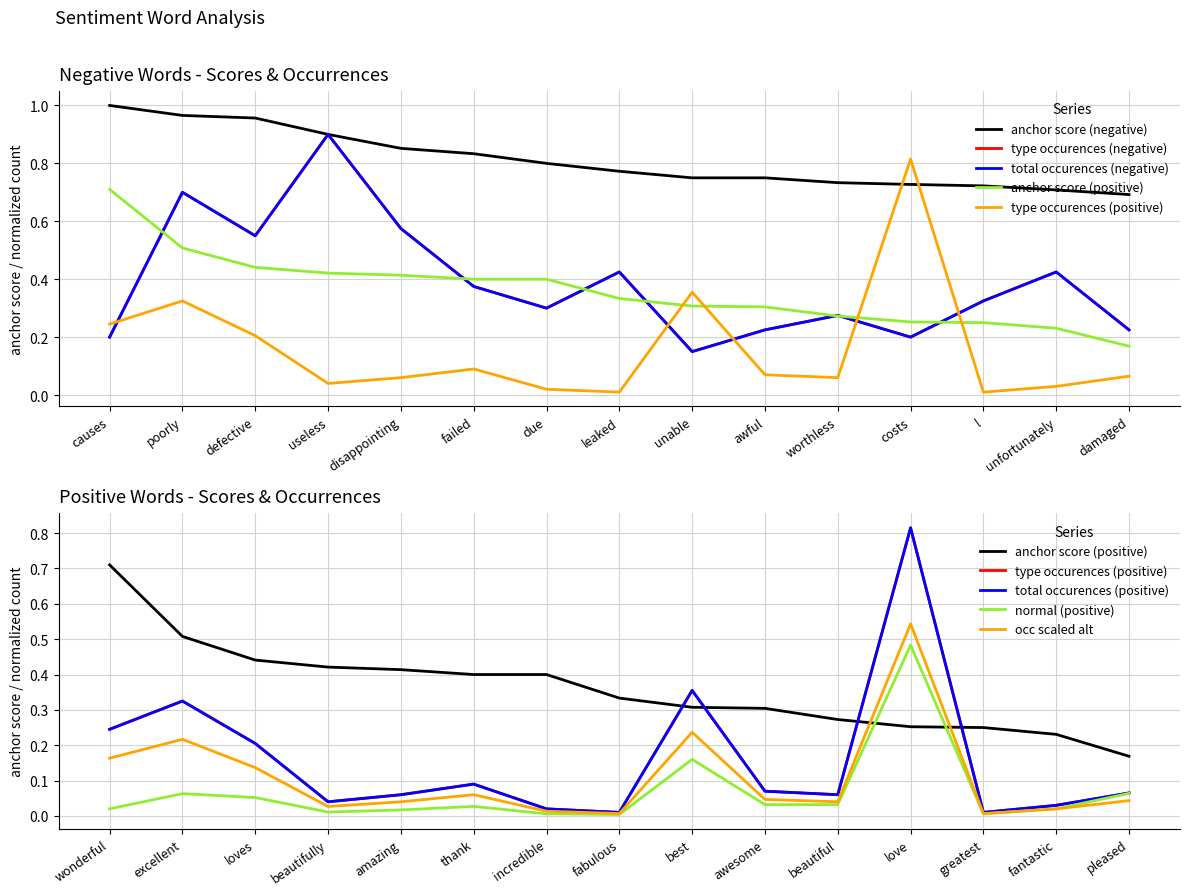

True or false: total occurences (negative) has more than 2 points higher than both neighbors.

True